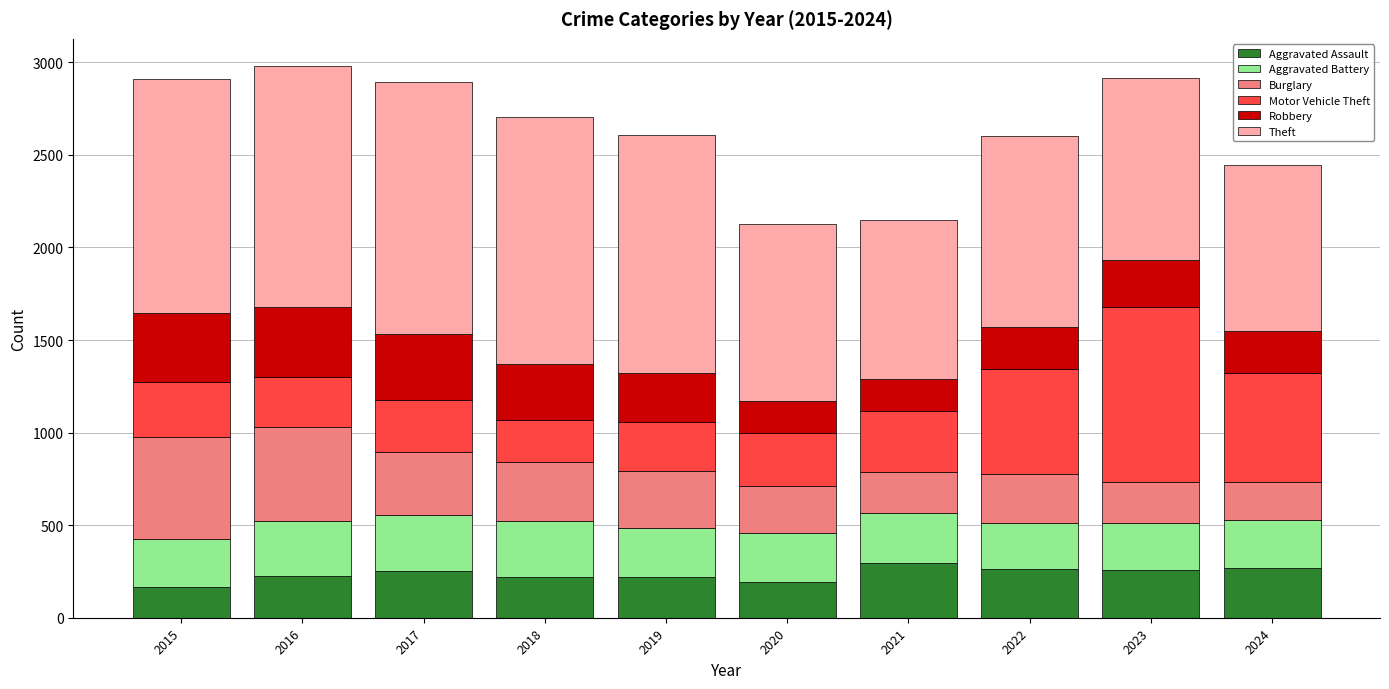

What is the average value of the Aggravated Assault series?

236